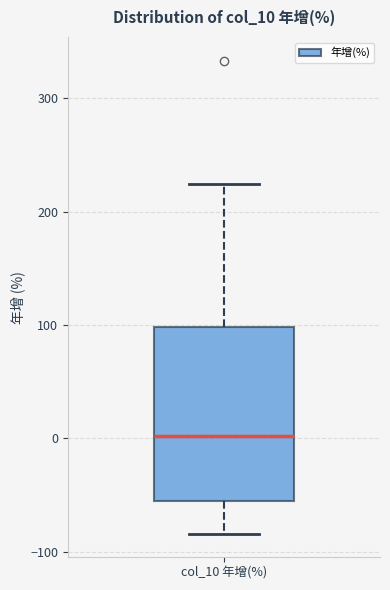

Where does the upper whisker of the box for col_10 年增(%) end on the y-axis? The values are not printed on the chart, so give them approximately, as read against the axis.

220